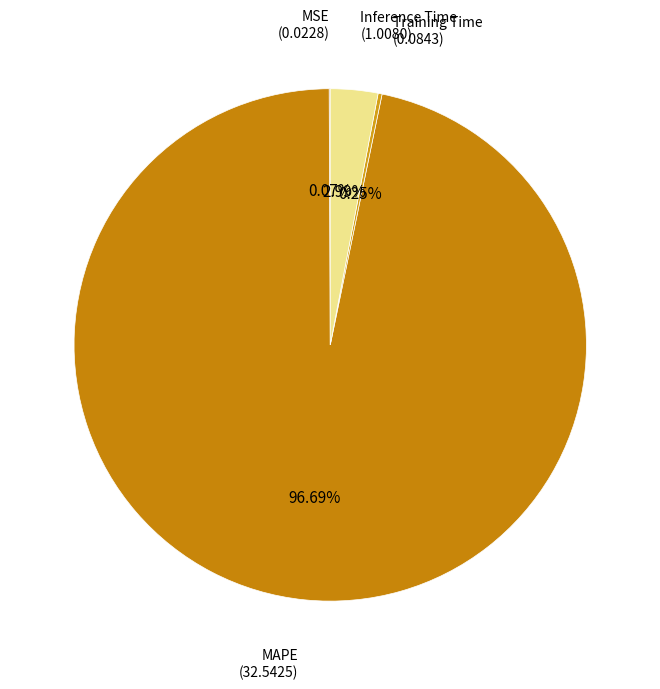

What is the smallest slice in the pie chart?

MSE